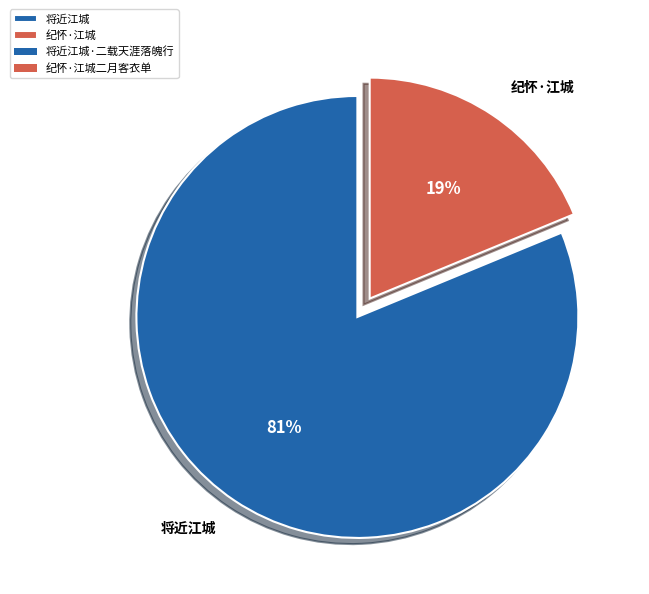

Which category has the biggest portion of the pie?

将近江城